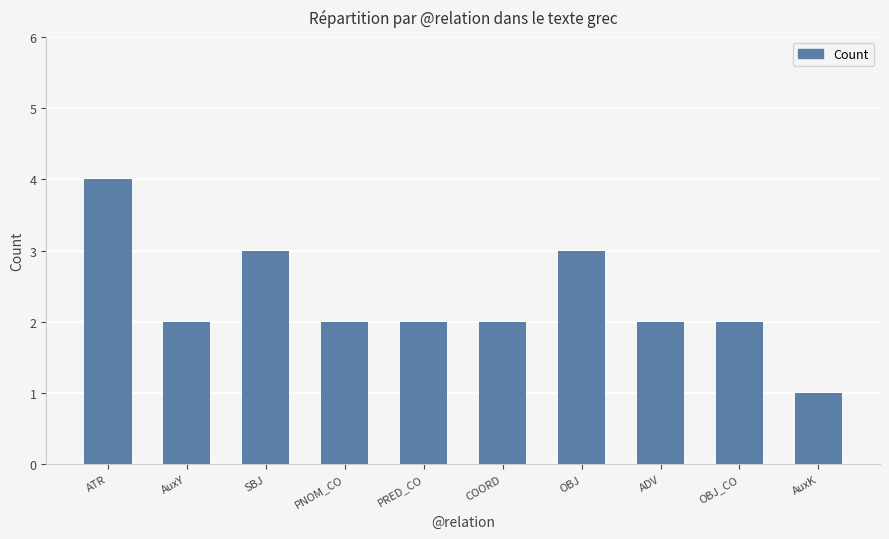

Are the bars grouped side by side (vs. stacked)?

No